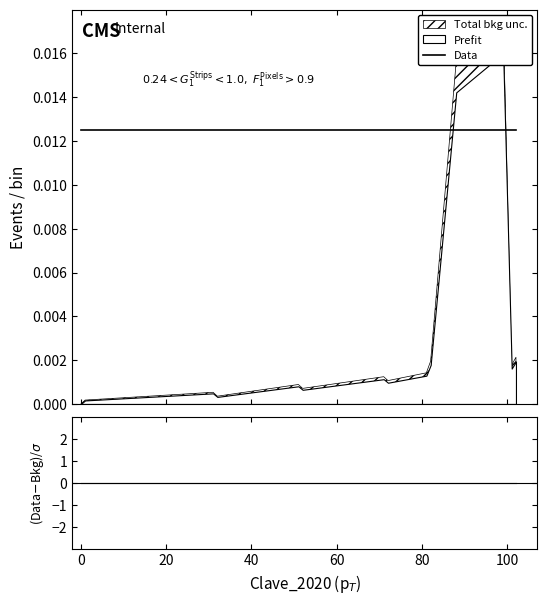

How many series are shown in this chart?

2